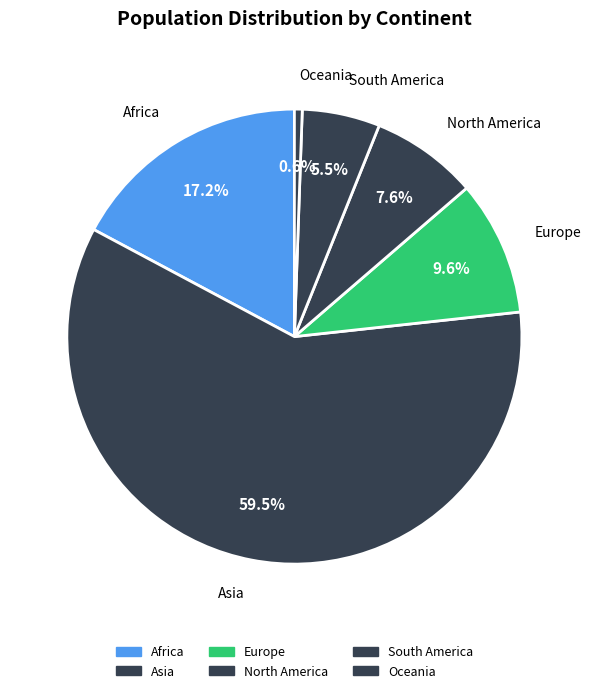

Is there a majority slice in this chart?

Yes